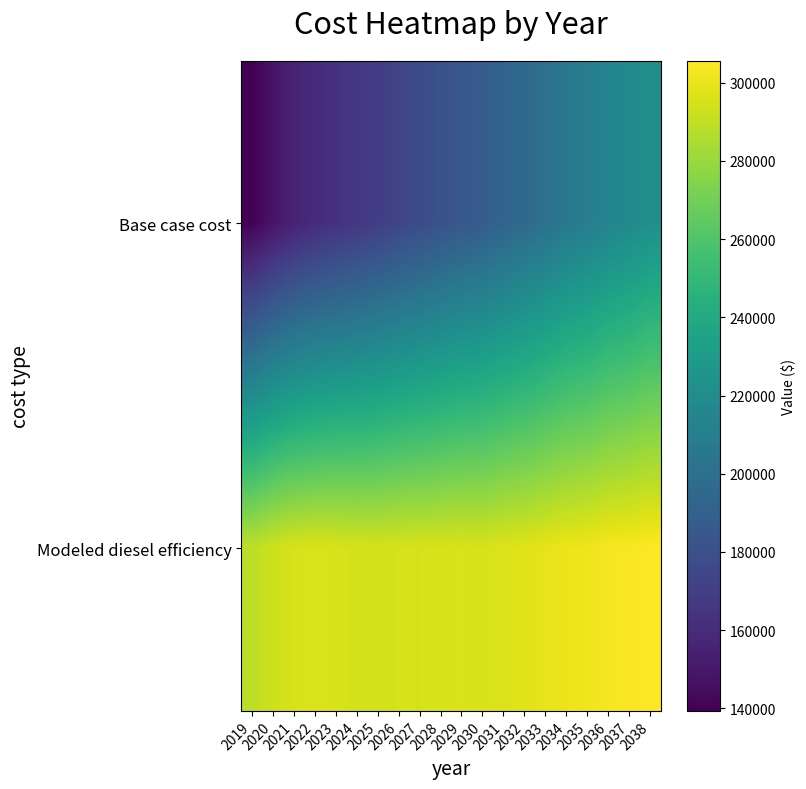

Reading left to right, transcribe all the data shown in this chart.

Base case cost: 2019=139350.8	2020=148206.7	2021=154950.8	2022=159654.6	2023=163062.0	2024=165953.9	2025=169391.9	2026=173649.0	2027=177120.4	2028=180912.2	2029=184869.3	2030=187434.3	2031=192270.9	2032=196284.7	2033=201177.9	2034=206104.6	2035=209691.2	2036=214679.1	2037=217854.3	2038=222455.0
Modeled diesel efficiency: 2019=288904.6	2020=293153.4	2021=295571.4	2022=296221.6	2023=295778.3	2024=294949.3	2025=294697.8	2026=295270.1	2027=295205.5	2028=295507.6	2029=296033.7	2030=295366.2	2031=296834.1	2032=297622.6	2033=299277.7	2034=301028.6	2035=301625.2	2036=303558.2	2037=303904.2	2038=305605.7